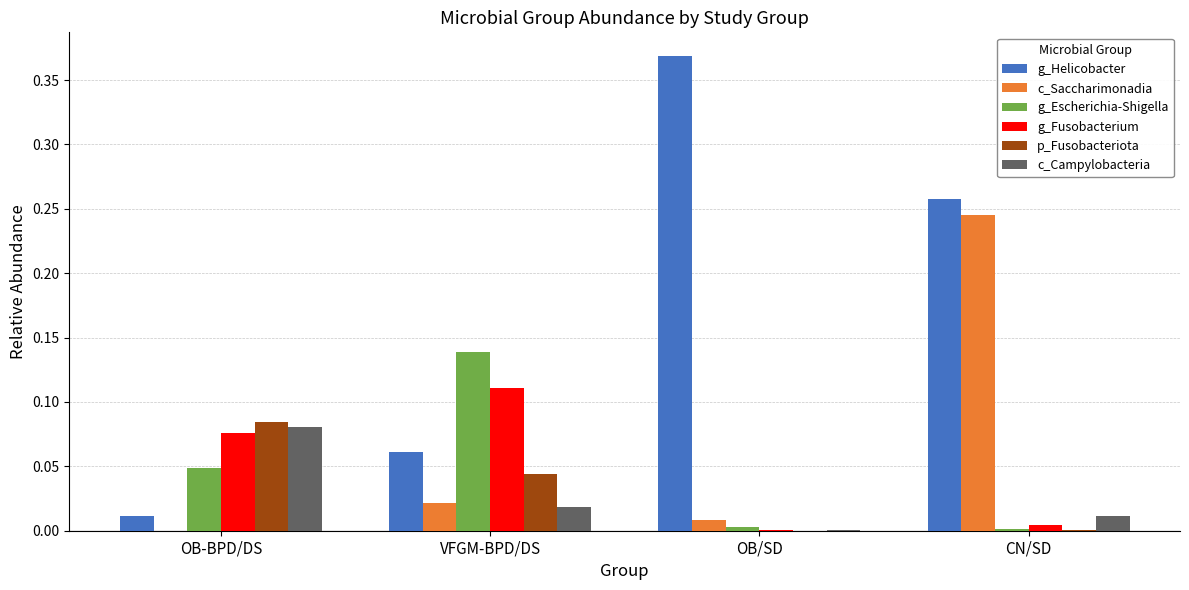

Is it true that c_Campylobacteria equals 0.0 at OB/SD?

True